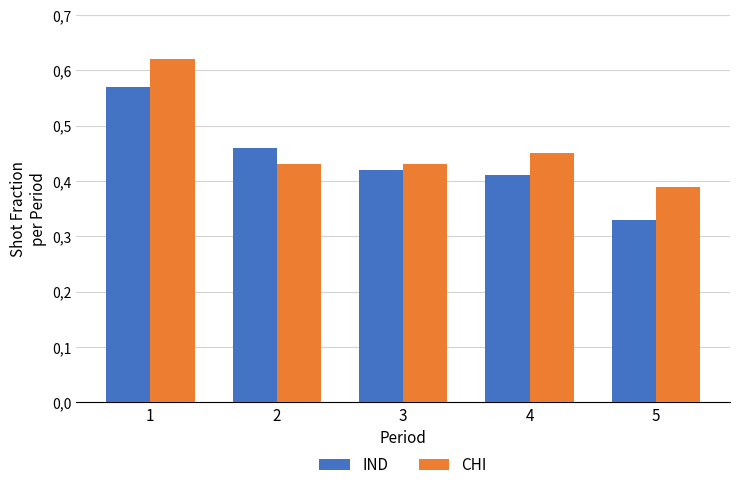

What is the lowest value of the IND series?

0.3